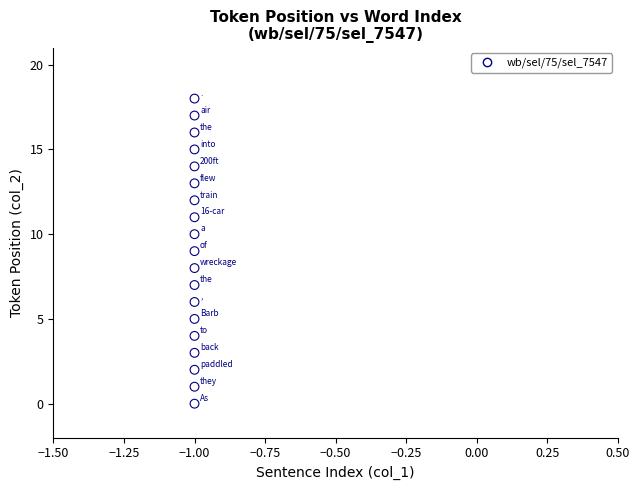

What is the range of Y values (max minus min)?

18